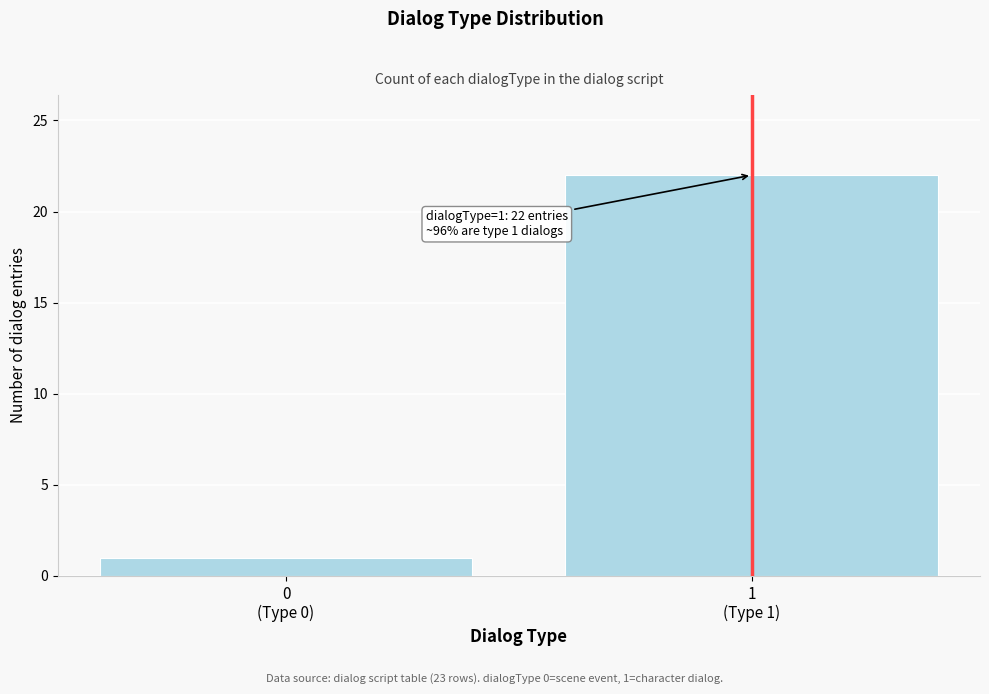

Reading left to right, extract all data points from this chart.

1	22